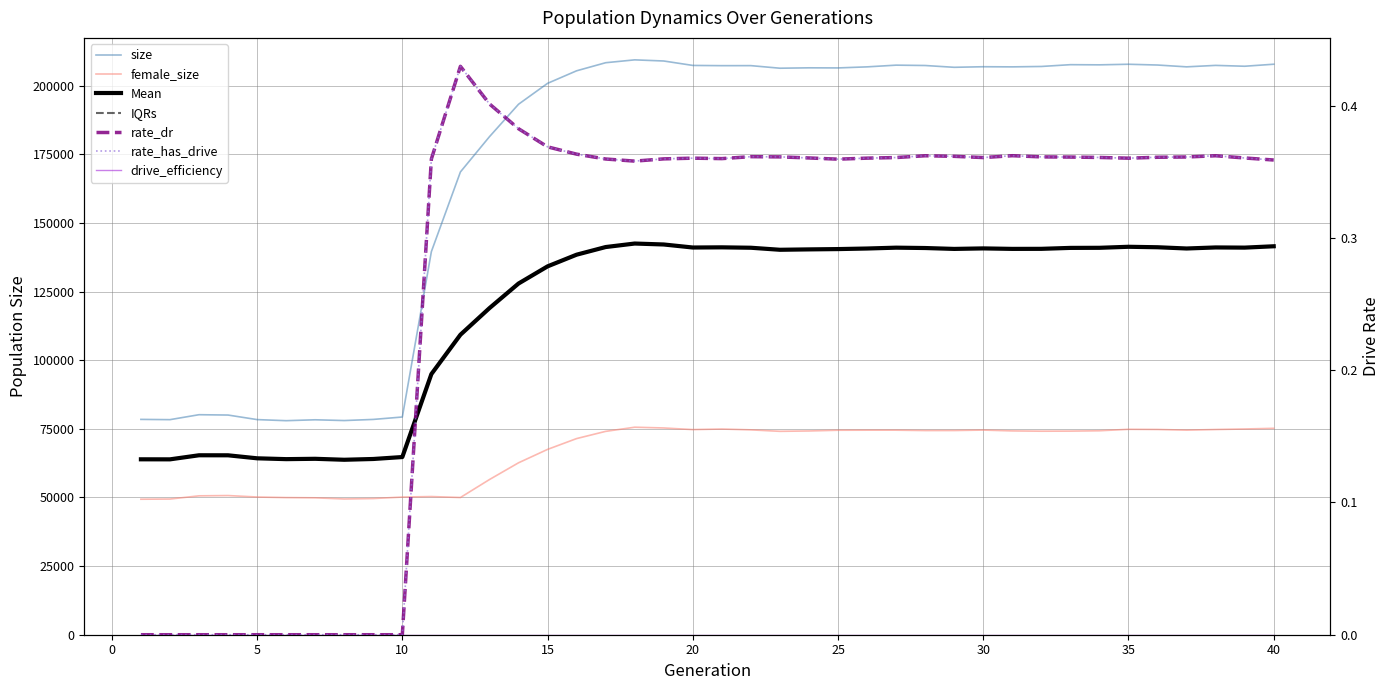

What is the spread (max minus min) of values at 20?

207373.6